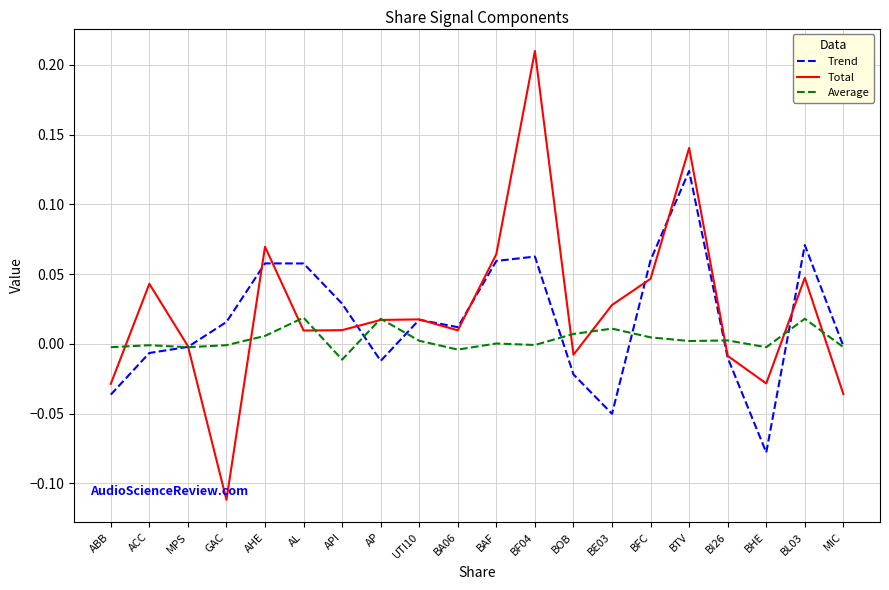

How many negative values does the Total series have?

7